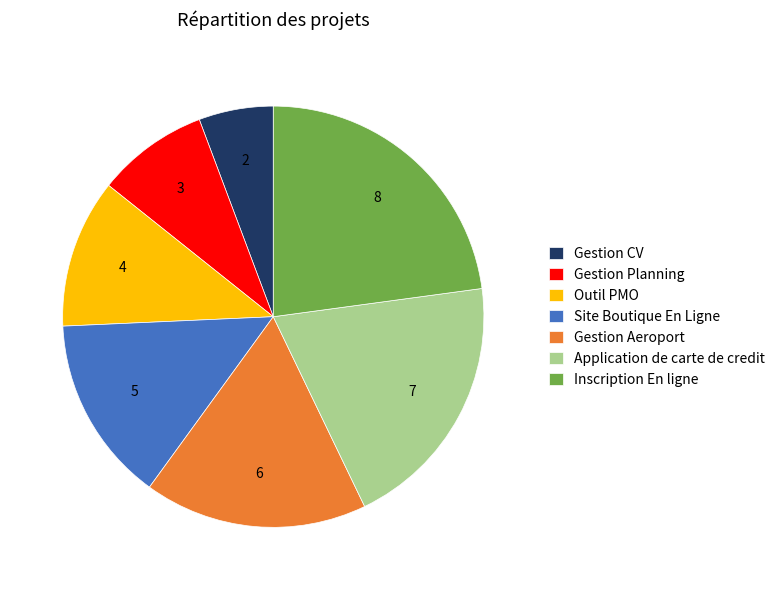

What is the ratio of the value at Gestion CV to the value at Outil PMO?

0.5